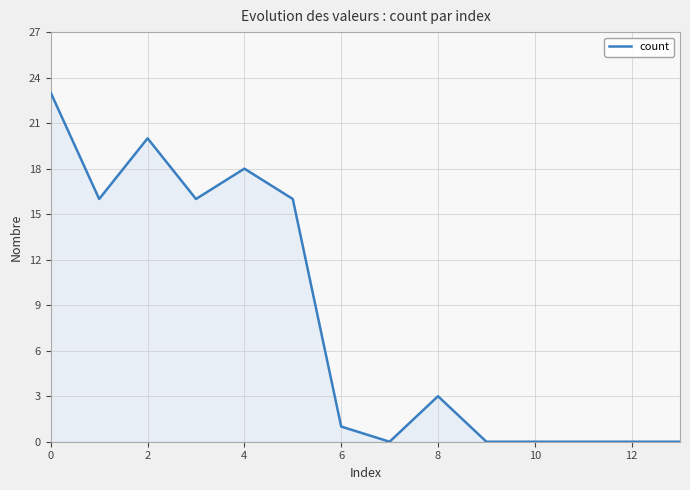

Reading left to right, transcribe all the data shown in this chart.

23	16	20	16	18	16	1	0	3	0	0	0	0	0